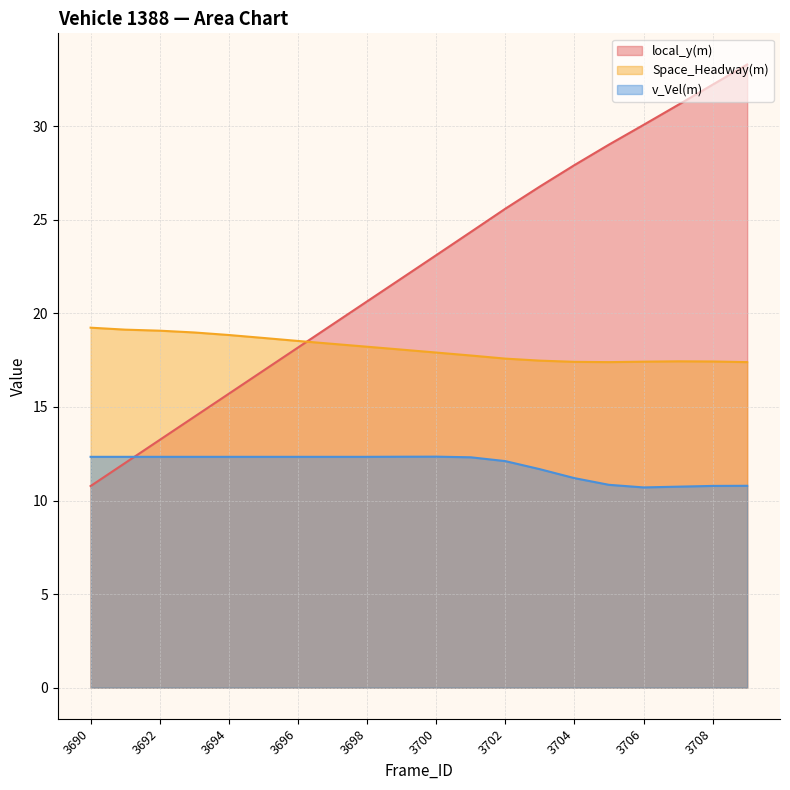

True or false: Space_Headway(m) and local_y(m) cross at least once.

True